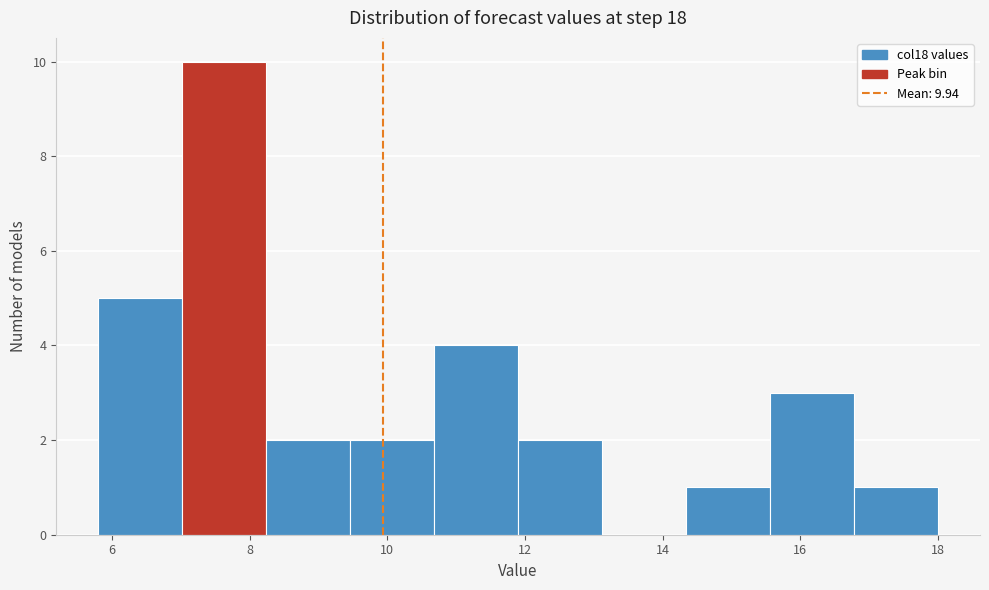

Reading left to right, list every bar in this chart as the range it spans on the x-axis followed by its height. Neither the bar edges nor the heights are printed on the chart, so give them approximately, as read against the axes.

5.8 to 7.0: 5
7.0 to 8.2: 10
8.2 to 9.4: 2
9.4 to 10.6: 2
10.6 to 12.0: 4
12.0 to 13.2: 2
13.2 to 14.4: 0
14.4 to 15.6: 1
15.6 to 16.8: 3
16.8 to 18.0: 1